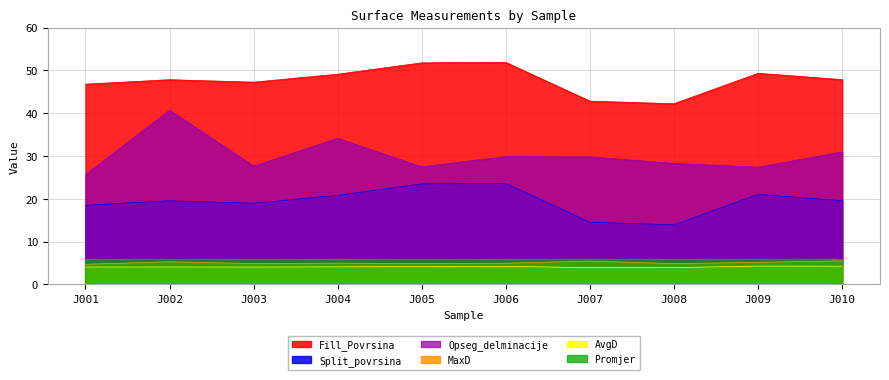

What is the difference between the highest and lowest values at J007?

38.9